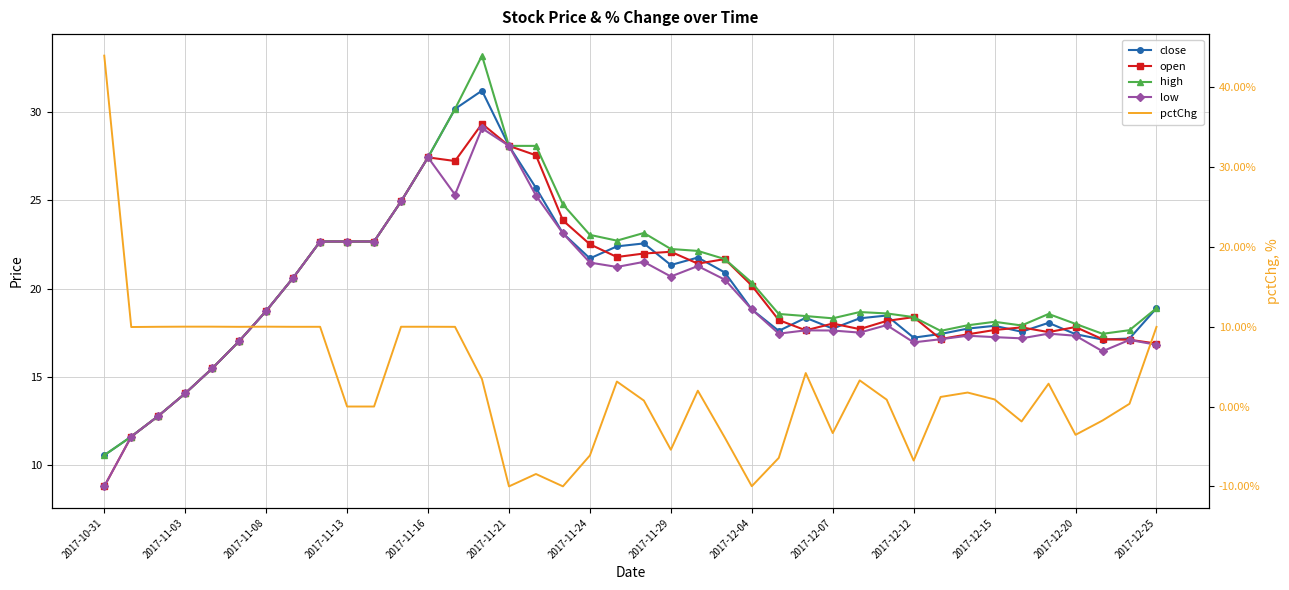

At which category is the sum across all series the highest?

14